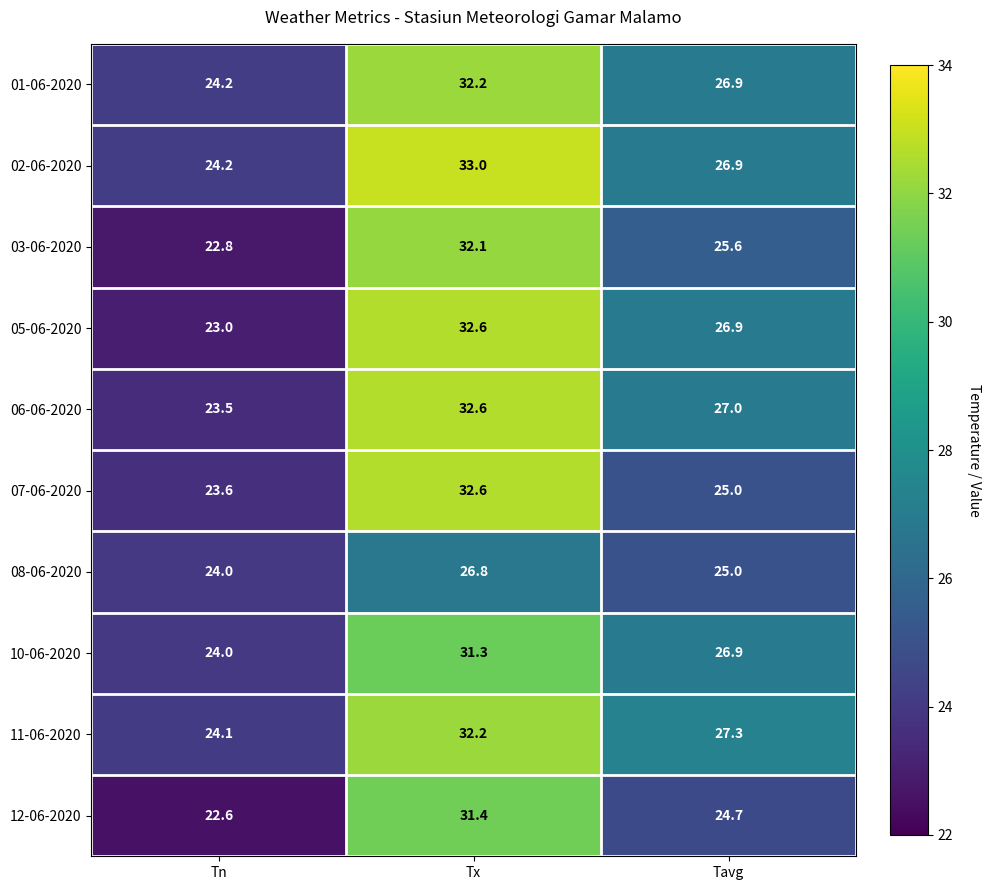

What is the sum of the 08-06-2020 values at Tn and Tavg?

49.0